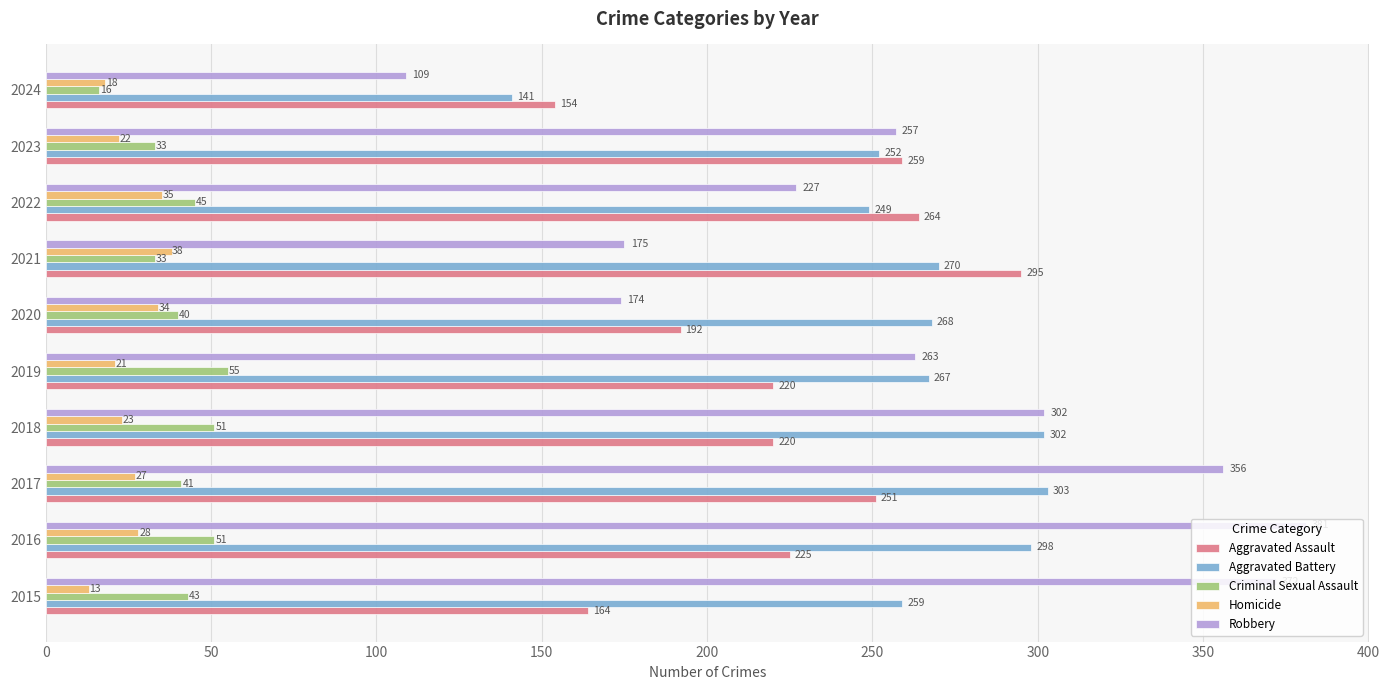

What is the difference between the maximum and minimum values in the Robbery series?

272